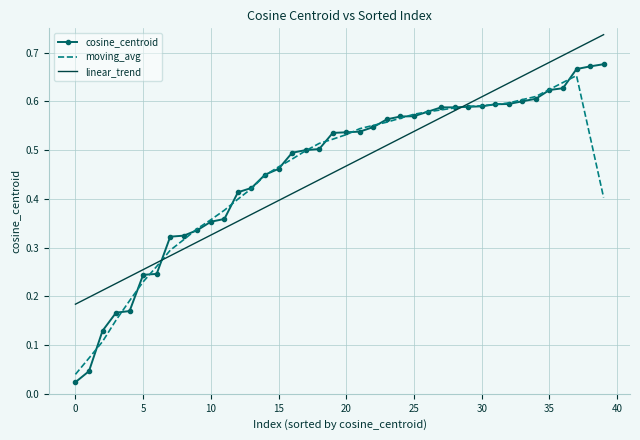

List the series in order of their peak value, lowest first.

moving_avg, cosine_centroid, linear_trend